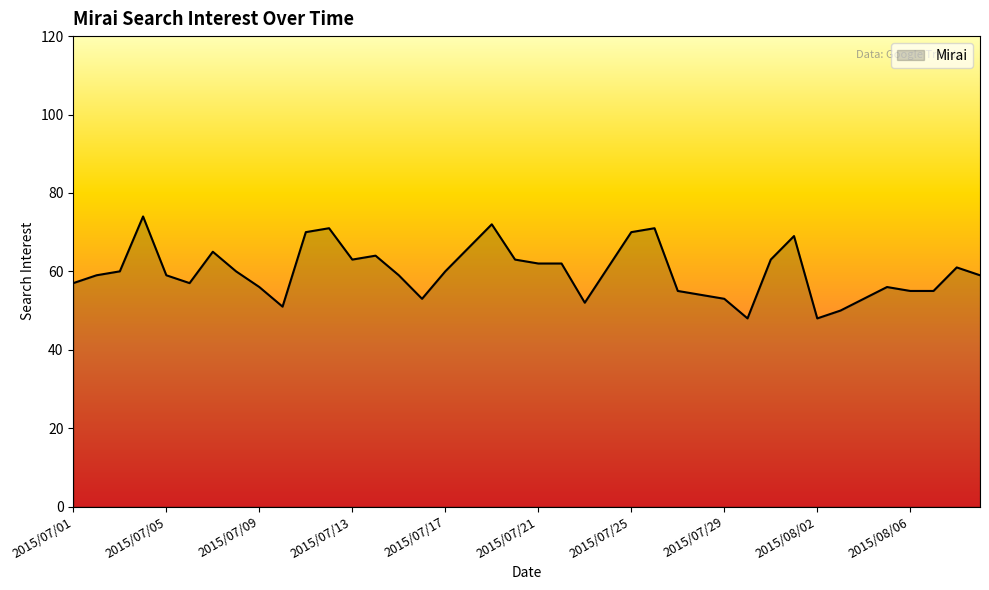

What is the average value?

60